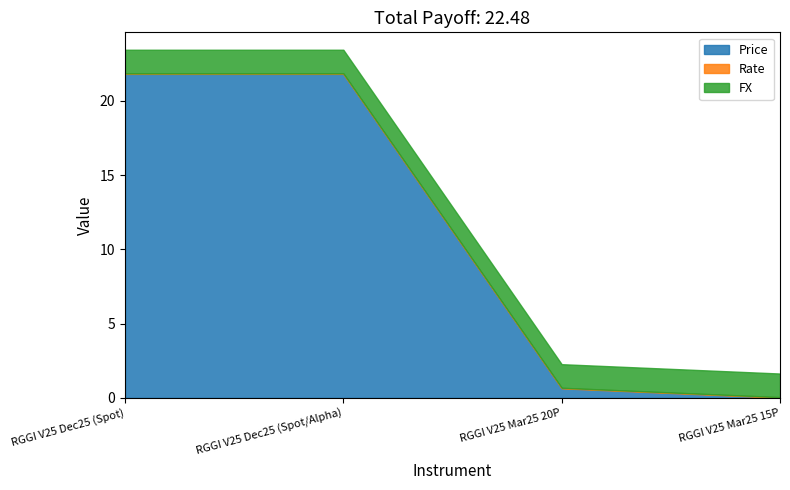

Rank the series at RGGI V25 Dec25 (Spot) from lowest to highest value.

Rate, FX, Price